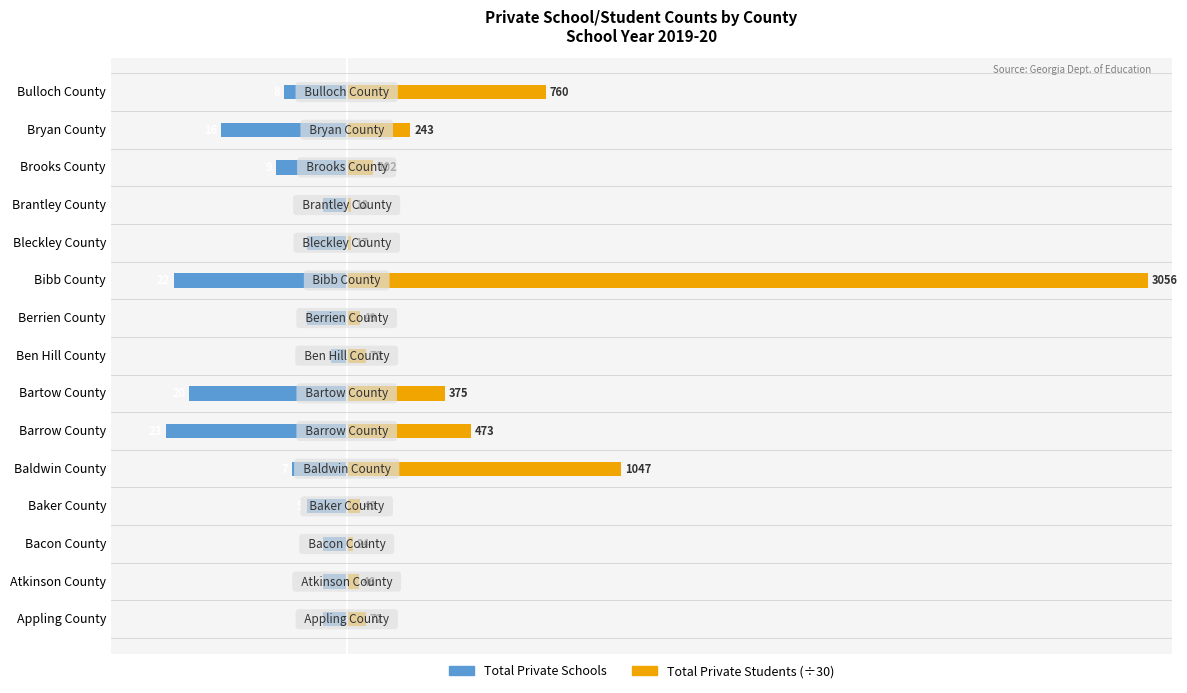

What are all the series names shown in the legend?

Total Private Schools, Total Private Students (÷30)